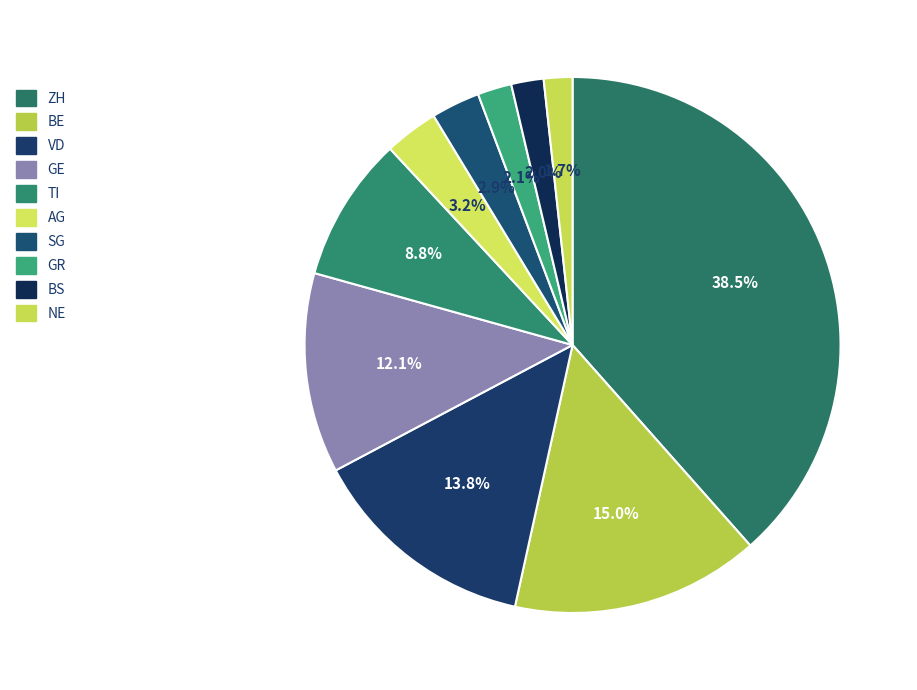

To the nearest percent, what is the difference between the largest and smallest slice percentages?

37%